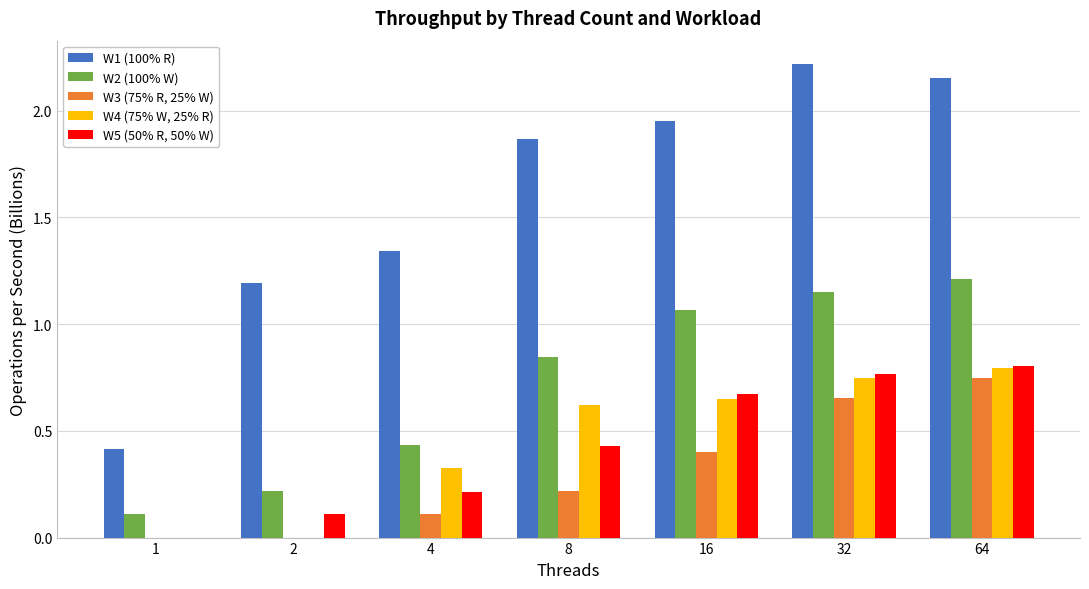

How many data points does each series have?

7